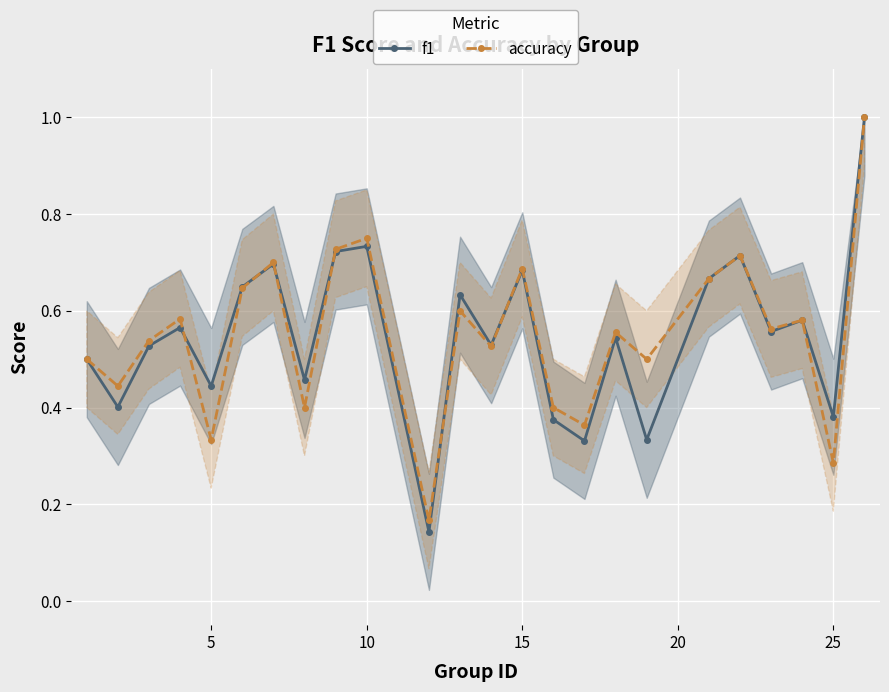

List the series in order of their peak value, highest first.

f1, accuracy